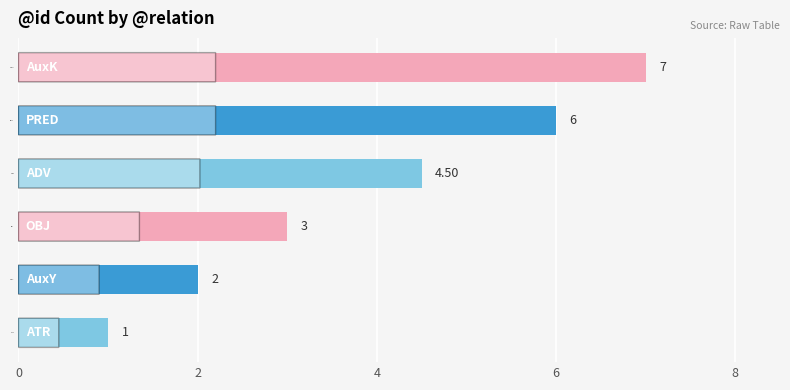

List the labels in order of value, largest first.

AuxK, PRED, ADV, OBJ, AuxY, ATR